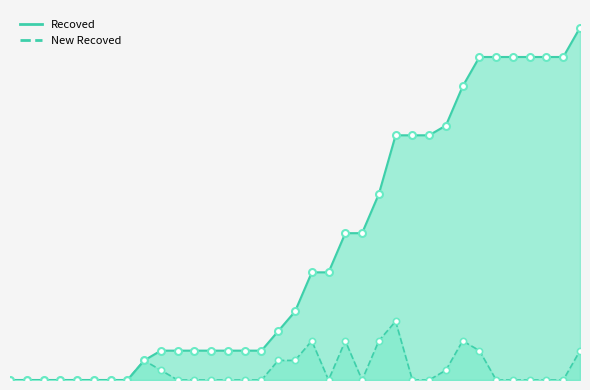

Which series contains the highest Y value?

Recoved